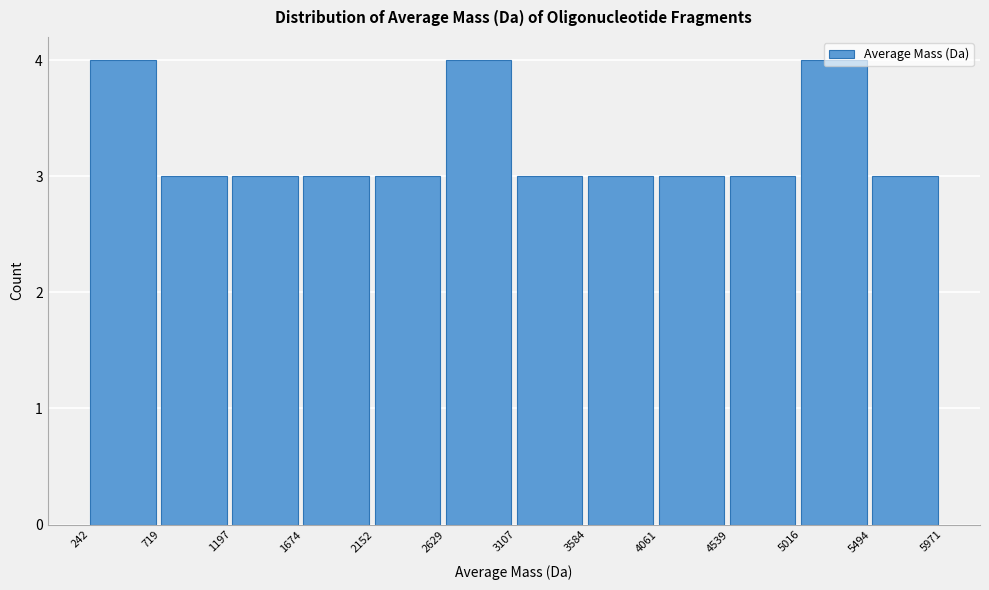

Reading left to right, transcribe this chart: for each bar, give the range it covers on the x-axis and its height. The values are not printed on the chart, so give them approximately, as read against the axis.

242 to 719: 4
719 to 1197: 3
1197 to 1674: 3
1674 to 2152: 3
2152 to 2629: 3
2629 to 3107: 4
3107 to 3584: 3
3584 to 4061: 3
4061 to 4539: 3
4539 to 5016: 3
5016 to 5494: 4
5494 to 5971: 3